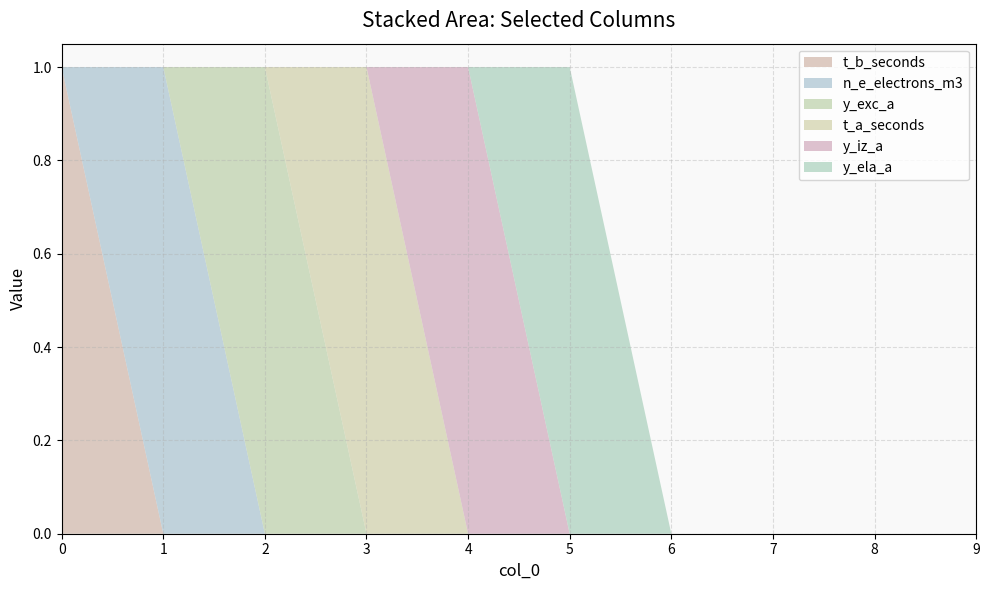

Reading left to right, extract all data points from this chart.

t_b_seconds: 0=1	1=0	2=0	3=0	4=0	5=0	6=0	7=0	8=0	9=0
n_e_electrons_m3: 0=0	1=1	2=0	3=0	4=0	5=0	6=0	7=0	8=0	9=0
y_exc_a: 0=0	1=0	2=1	3=0	4=0	5=0	6=0	7=0	8=0	9=0
t_a_seconds: 0=0	1=0	2=0	3=1	4=0	5=0	6=0	7=0	8=0	9=0
y_iz_a: 0=0	1=0	2=0	3=0	4=1	5=0	6=0	7=0	8=0	9=0
y_ela_a: 0=0	1=0	2=0	3=0	4=0	5=1	6=0	7=0	8=0	9=0